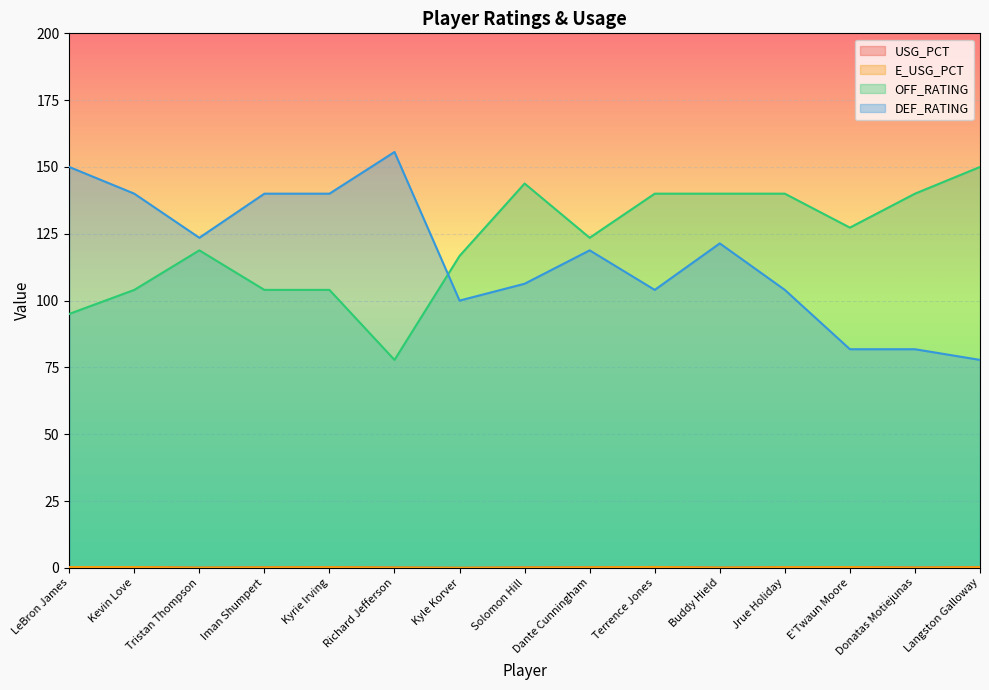

Reading left to right, what are all the values shown in this chart?

USG_PCT: 0.3	0.3	0.1	0.2	0.2	0.1	0.0	0.1	0.2	0.3	0.1	0.2	0.3	0.1	0.2
E_USG_PCT: 0.3	0.3	0.0	0.2	0.2	0.1	0.0	0.1	0.2	0.3	0.1	0.2	0.3	0.1	0.2
OFF_RATING: 95.0	104.0	118.8	104.0	104.0	77.8	116.7	143.8	123.5	140.0	140.0	140.0	127.3	140.0	150.0
DEF_RATING: 150.0	140.0	123.5	140.0	140.0	155.6	100.0	106.3	118.8	104.0	121.4	104.0	81.8	81.8	77.8